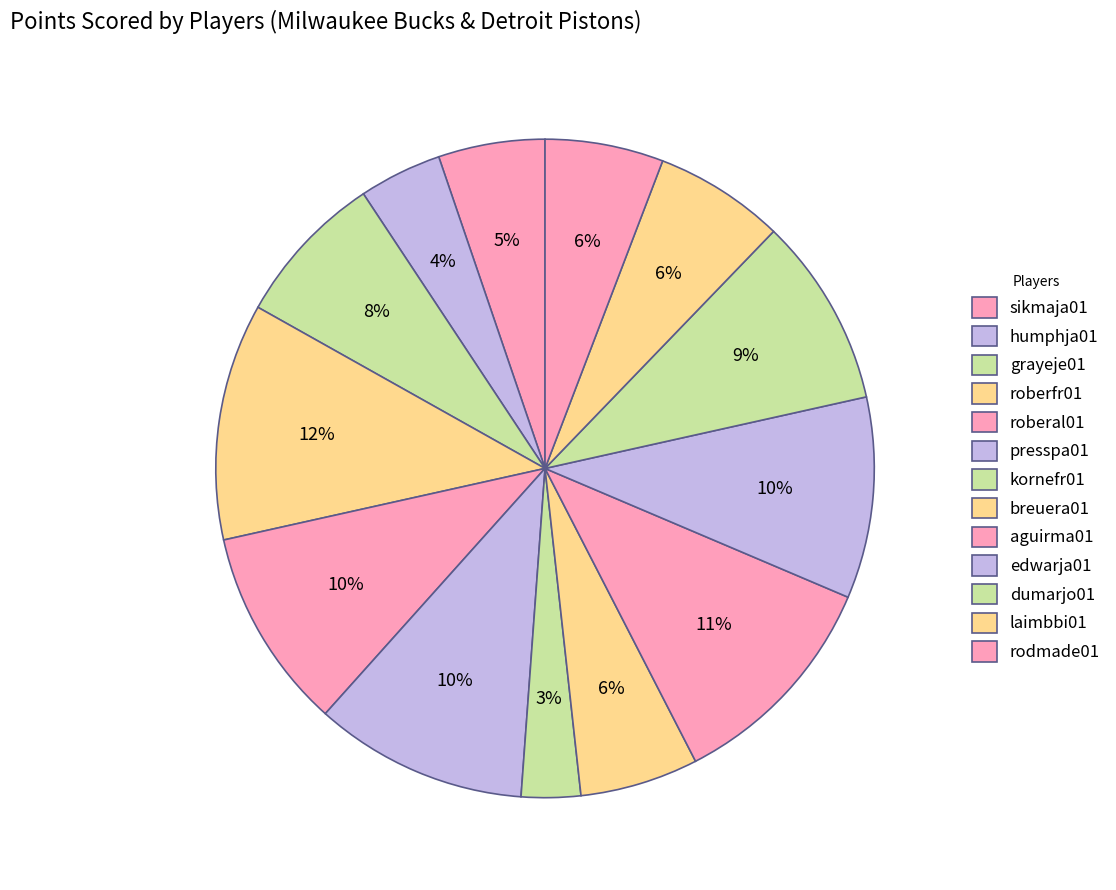

How many segments does this pie chart have?

13